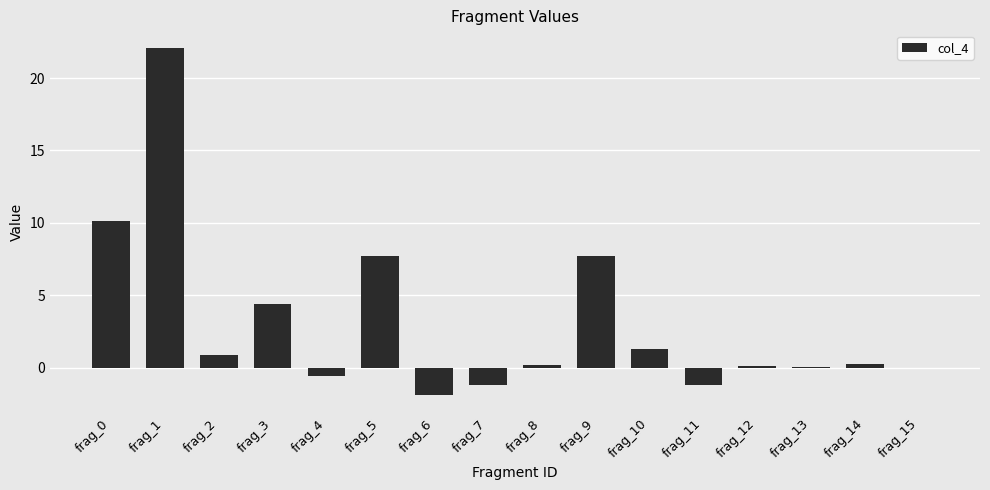

Between frag_15 and frag_9, which is larger?

frag_9